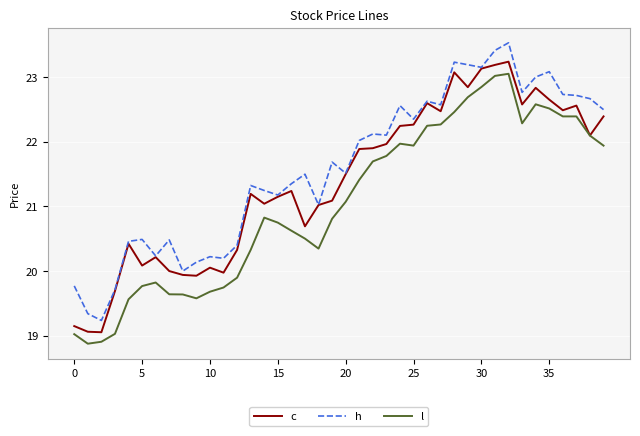

Rank the series by their average value, from highest to lowest.

h, c, l